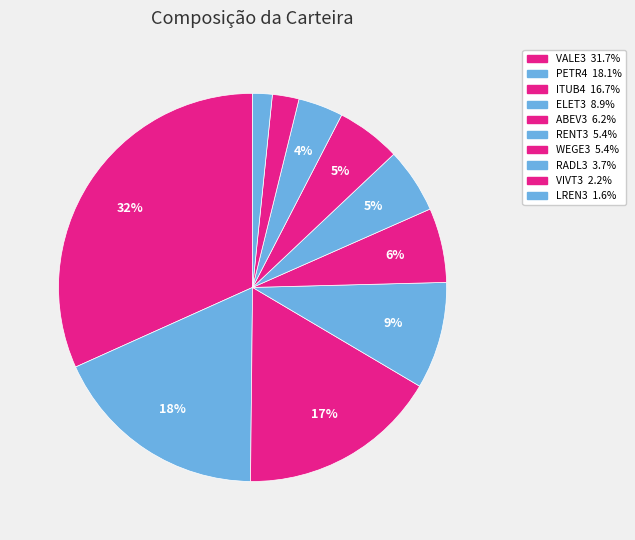

What percentage is NOT represented by RENT3?

94.6%